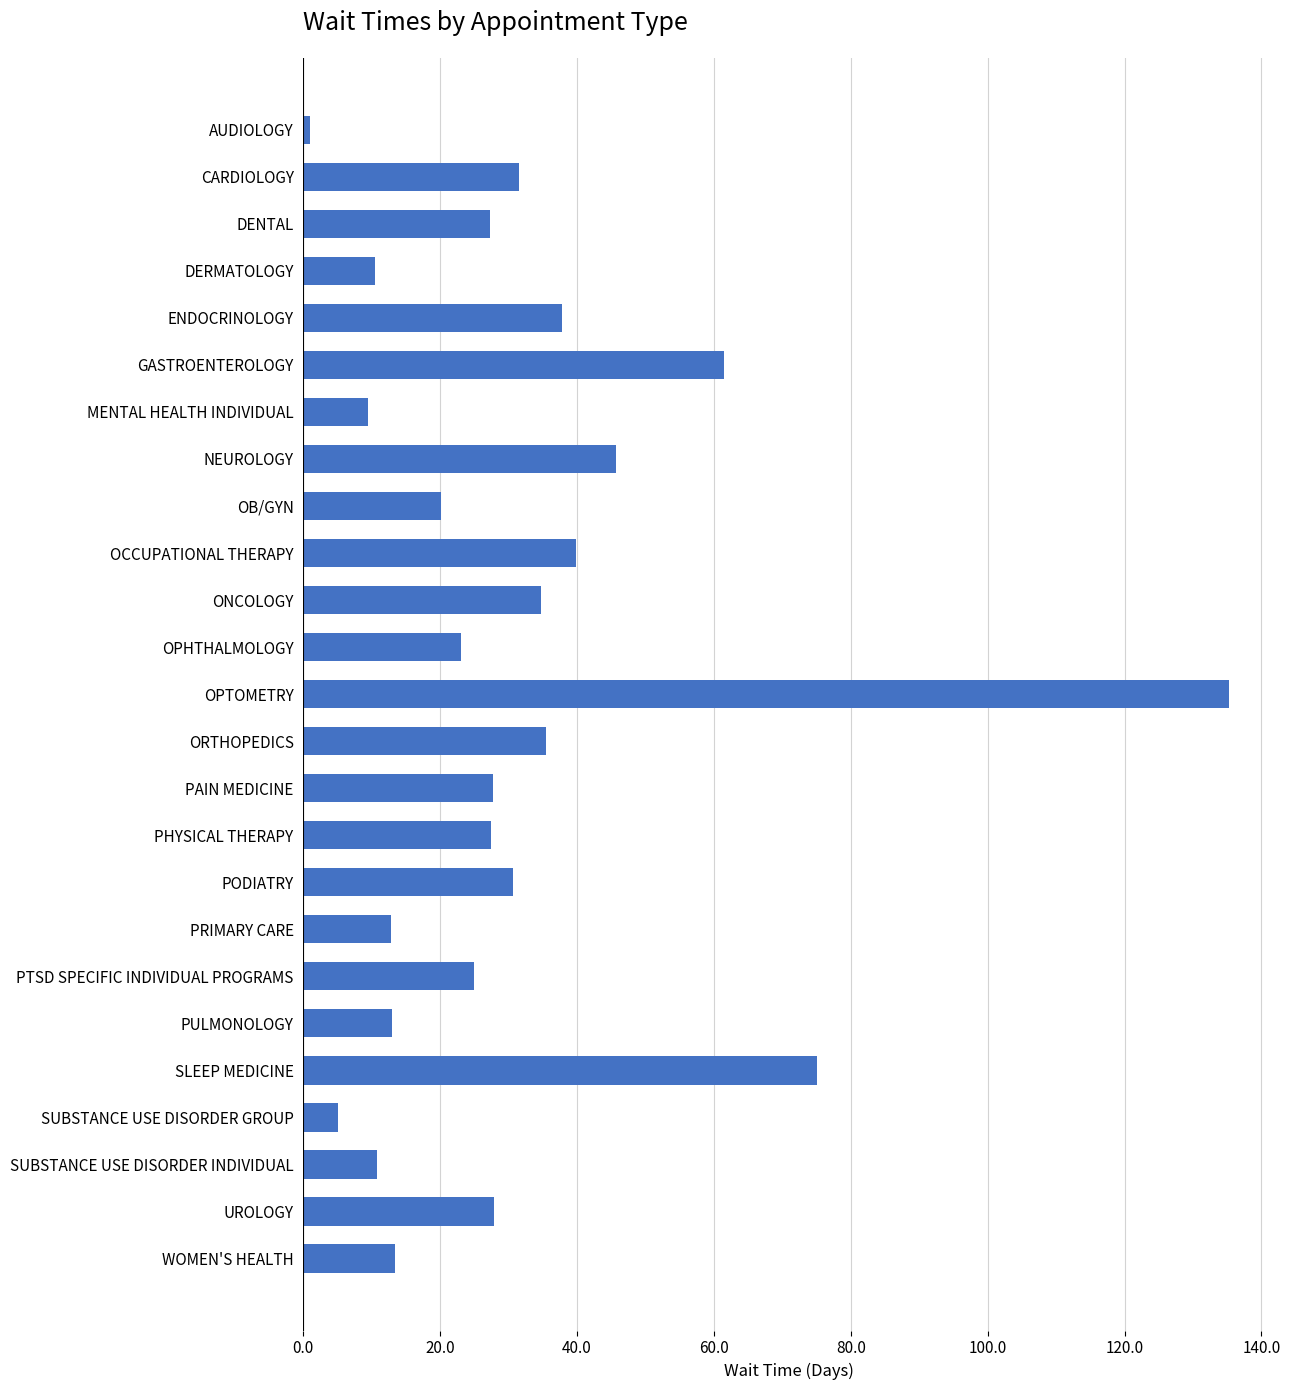

What is the label of the 22nd bar from the top?

SUBSTANCE USE DISORDER GROUP